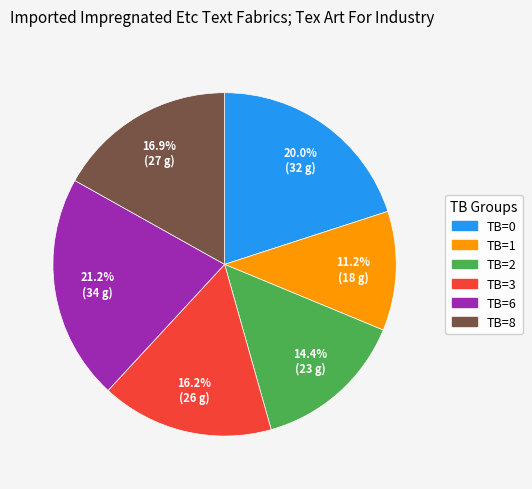

Is there a majority slice in this chart?

No